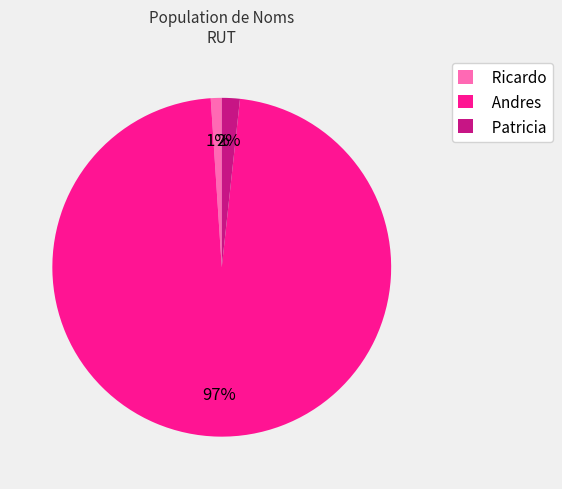

Count the number of slices in the pie.

3